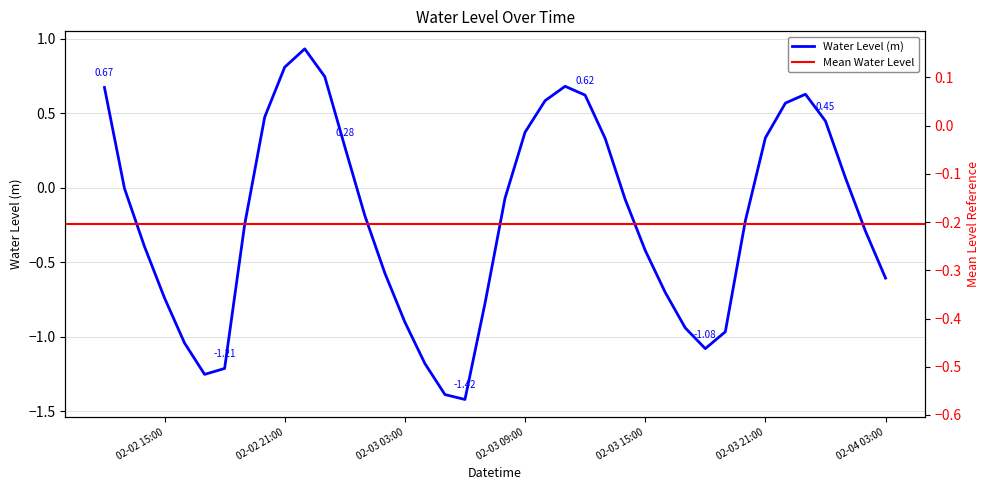

At which category does the data reach its first local valley?

2024-02-02 17:00:00